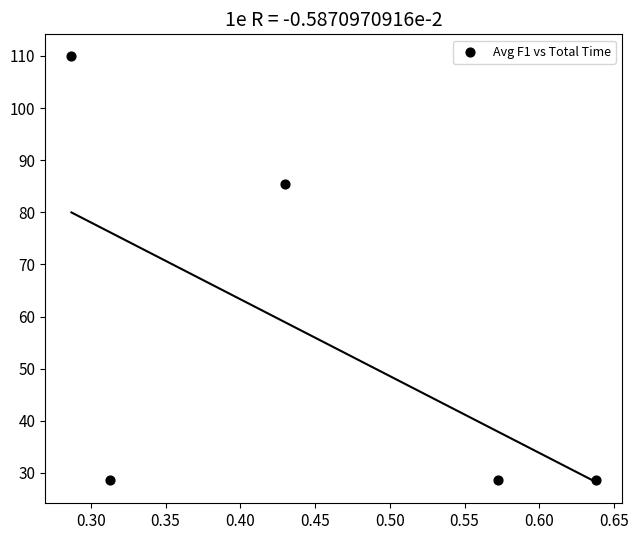

What Y value in the scatter plot is closest to 69?

85.5